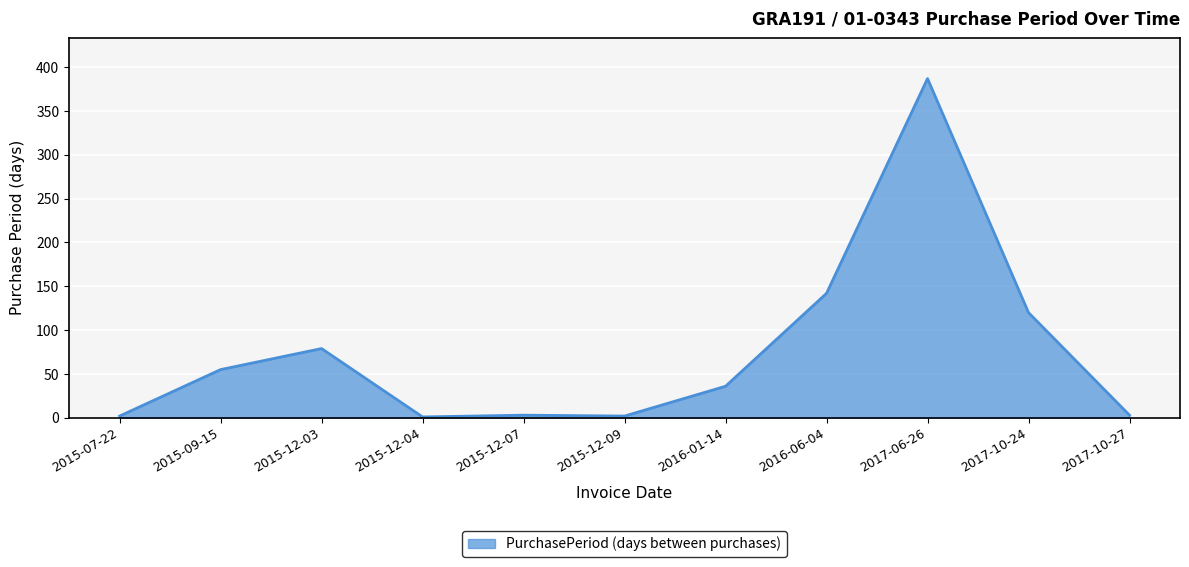

Where is the data nearest to the value 194?

2016-06-04